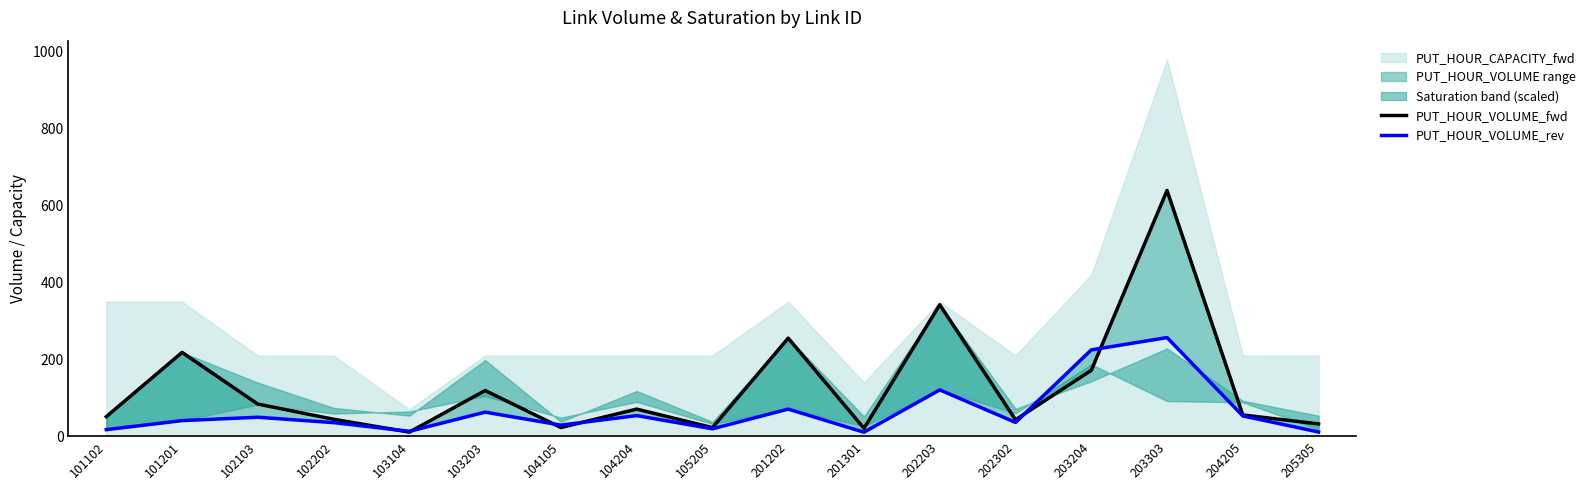

At which category is the sum across all series the highest?

203303